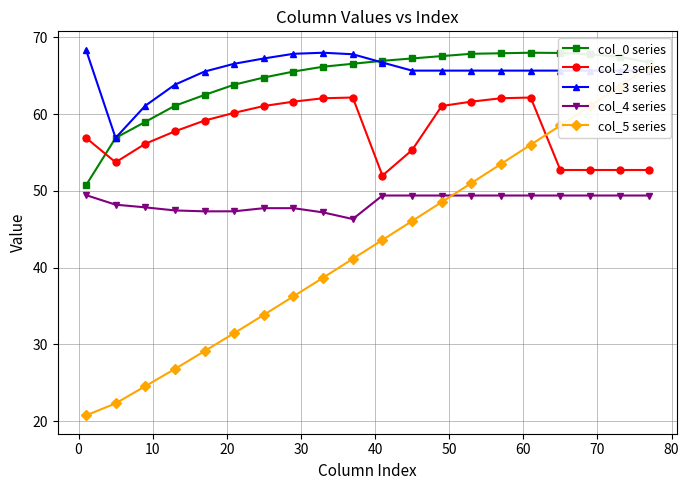

True or false: col_2 series has more than 0 interior local peaks.

True